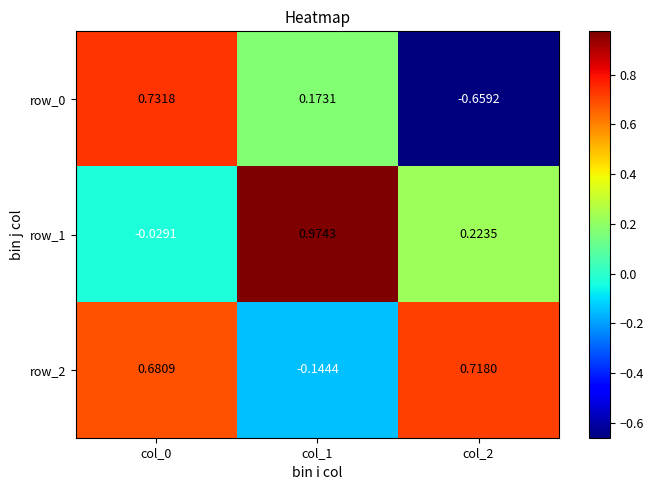

What is the highest value of the row_0 series?

0.7